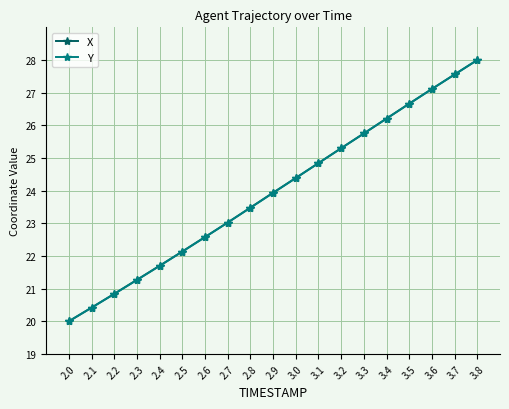

What position from the left is 3.4?

15